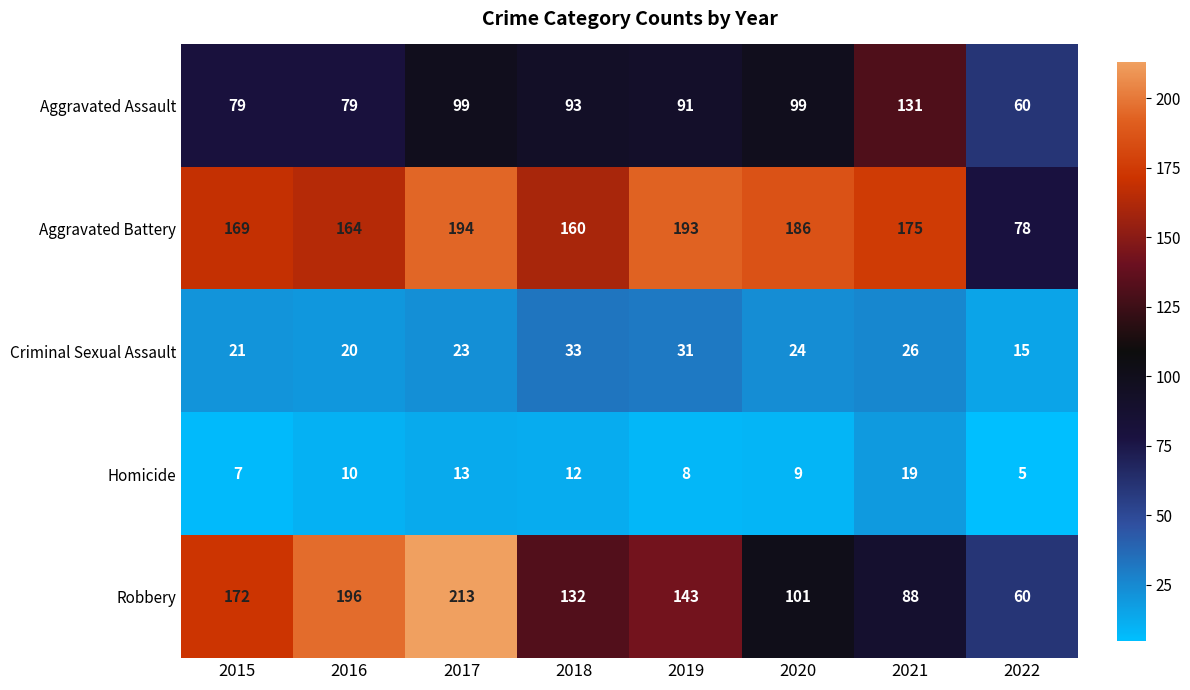

The value of Homicide at 2020 is 9. True or false?

True